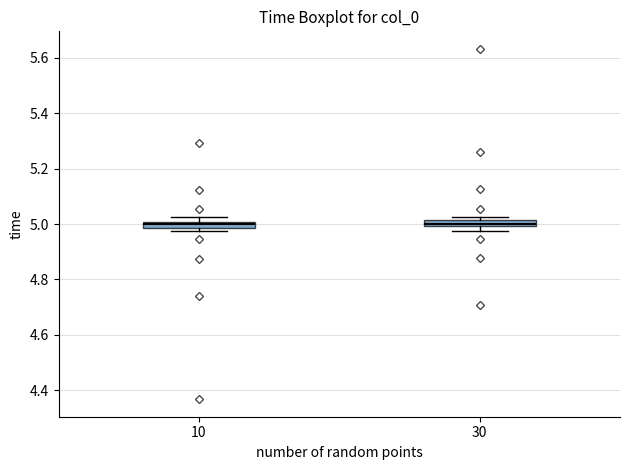

Where is the lower edge of the box at x = 10 on the y-axis? The values are not printed on the chart, so give them approximately, as read against the axis.

4.98